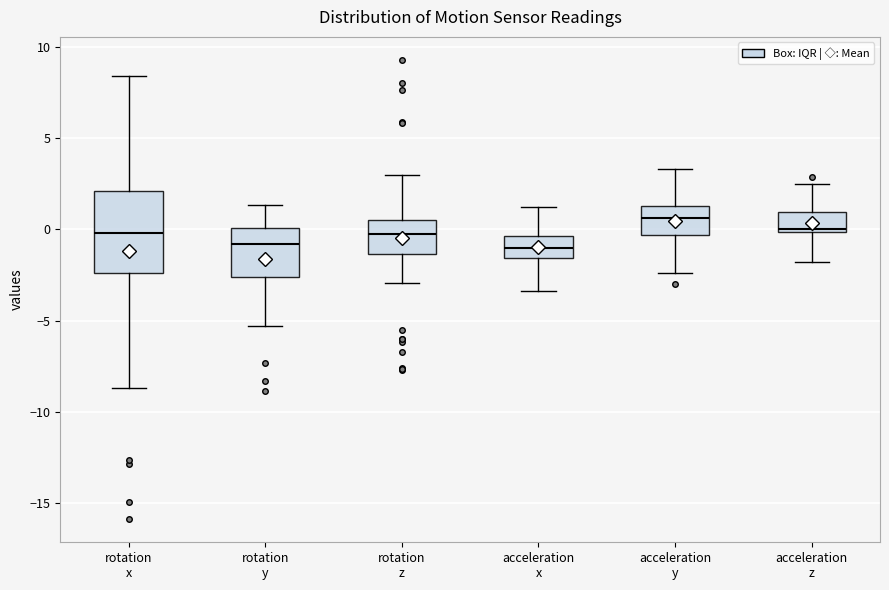

Where is the lower edge of the box for rotation z on the y-axis? The values are not printed on the chart, so give them approximately, as read against the axis.

-1.5